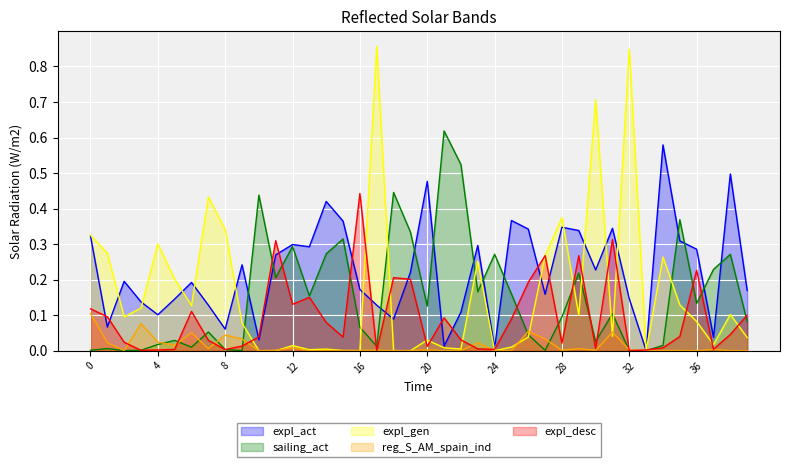

At 22, list the series in order from largest to smallest.

sailing_act, expl_act, expl_desc, expl_gen, reg_S_AM_spain_ind